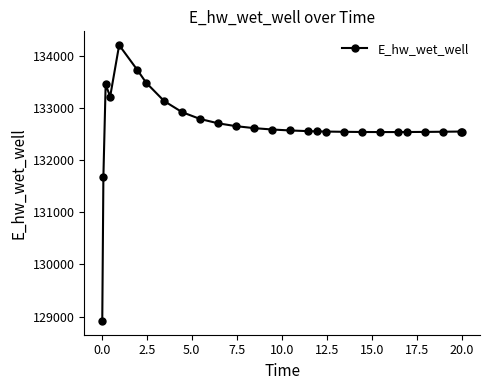

What is the value of the 8th point from the left?

133129.1